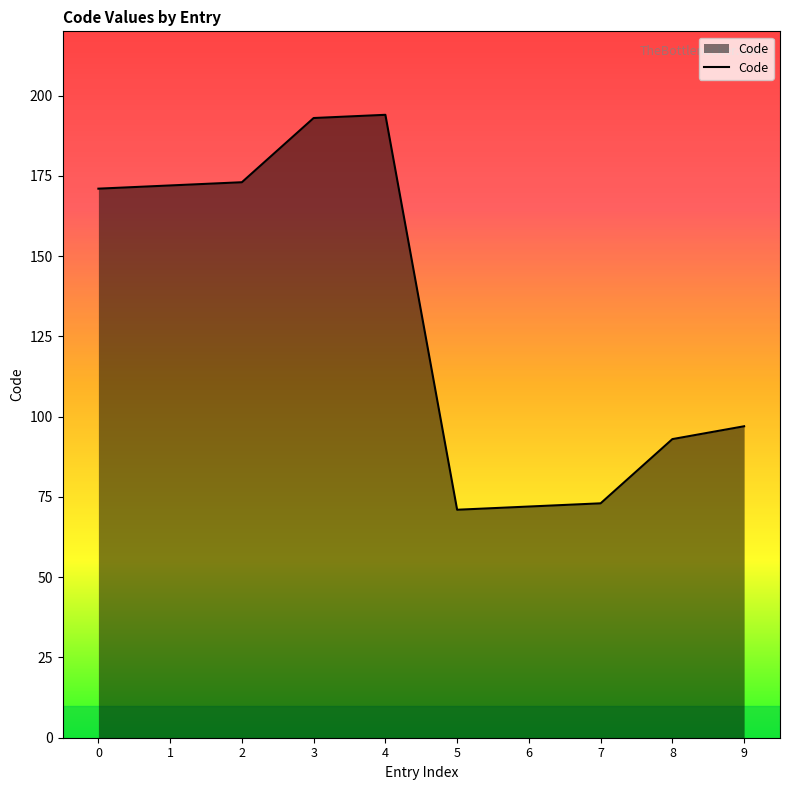

The value at 6 is 72. True or false?

True